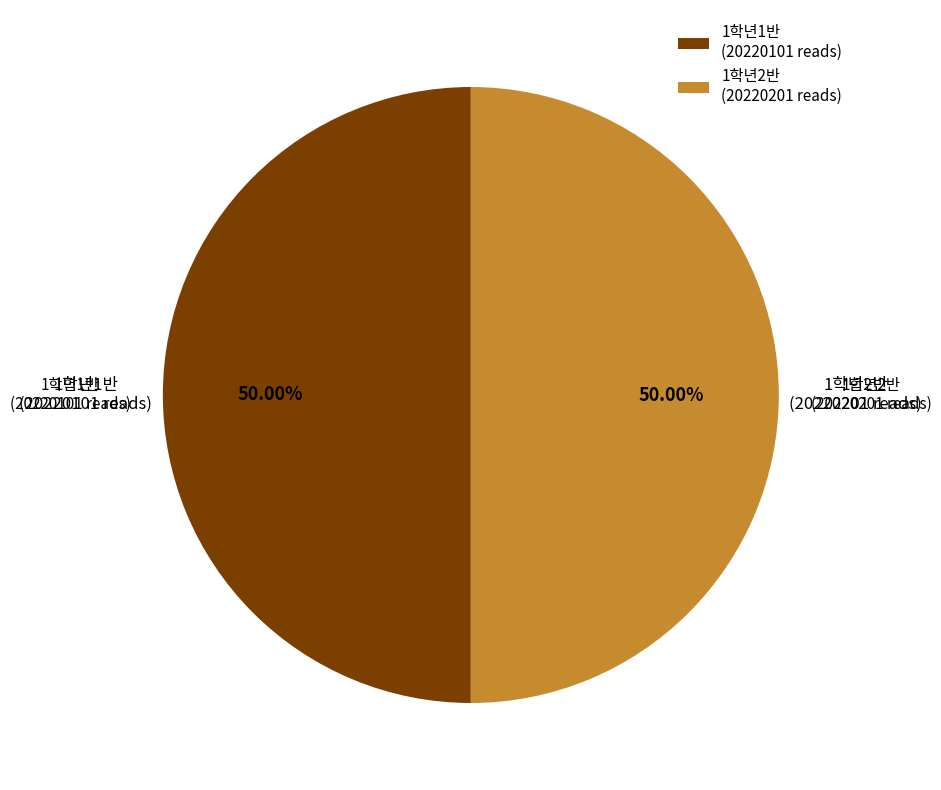

To the nearest percent, what percentage of the pie is 1학년1반?

50%